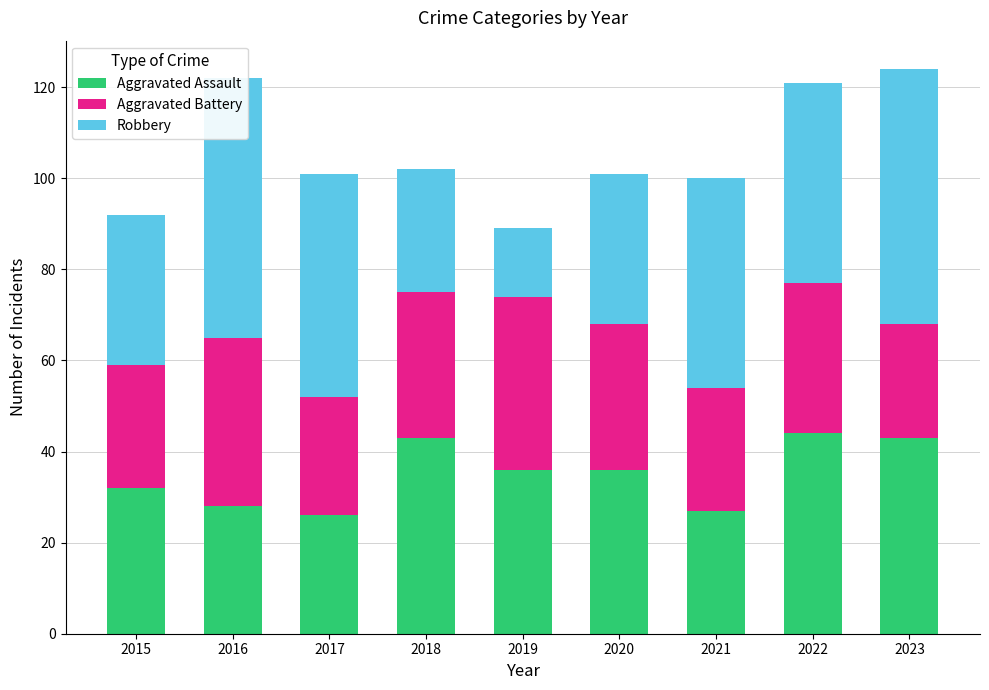

At which category is the sum across all series the highest?

2023